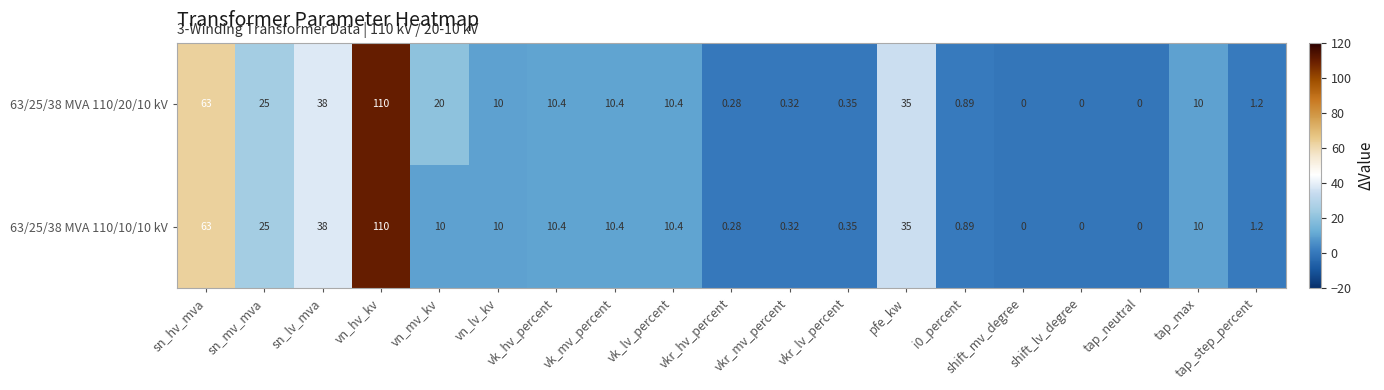

Where does the 63/25/38 MVA 110/20/10 kV series first go above 10?

sn_hv_mva